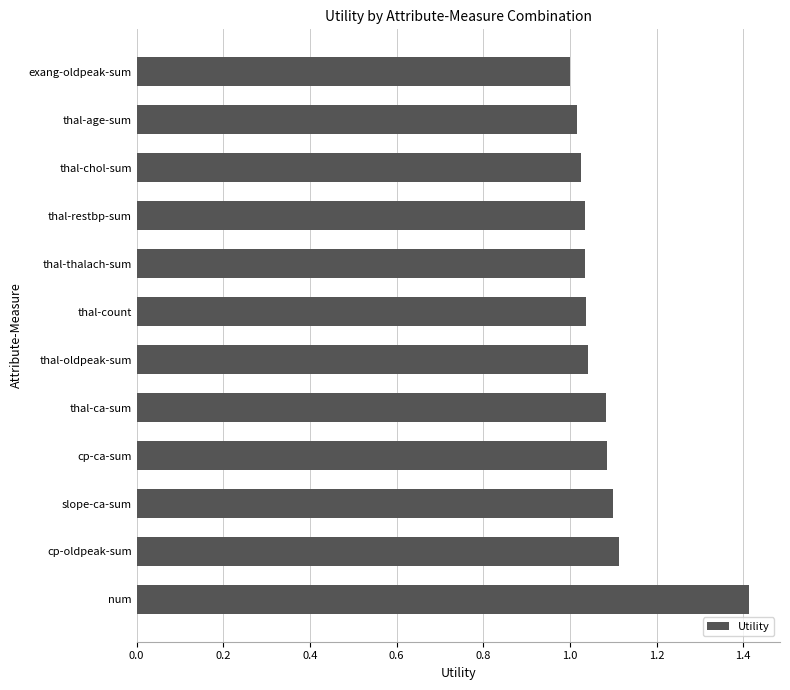

The chart shows a value of 0.7 at thal-ca-sum. True or false?

False